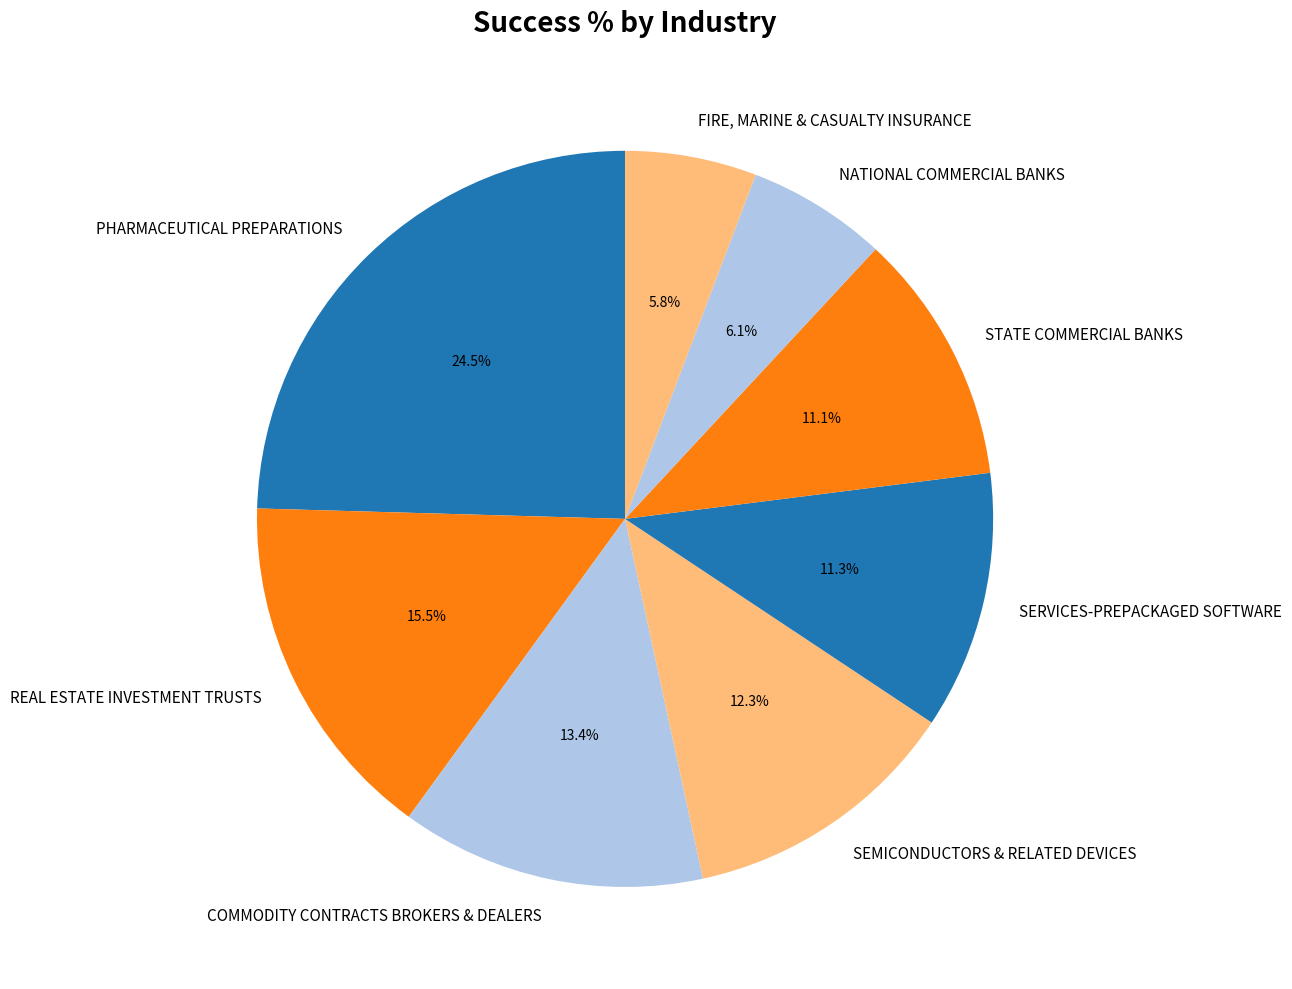

How many slices are in this pie chart?

8